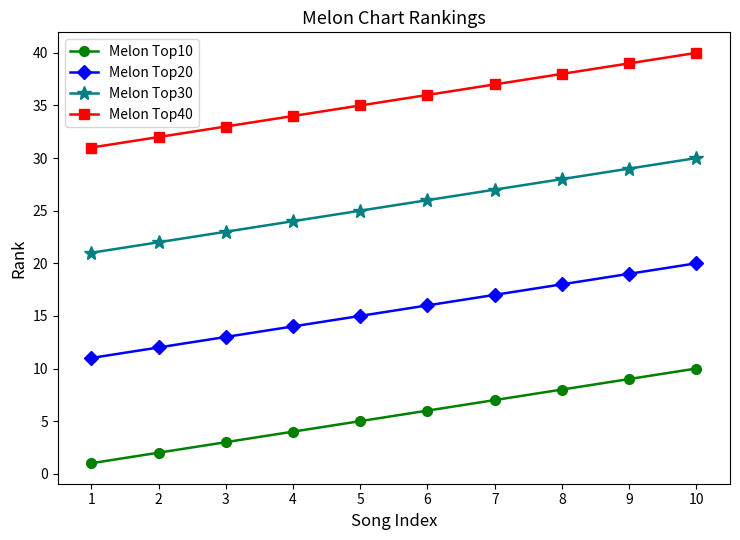

Is this an area chart (filled region under the line)?

No